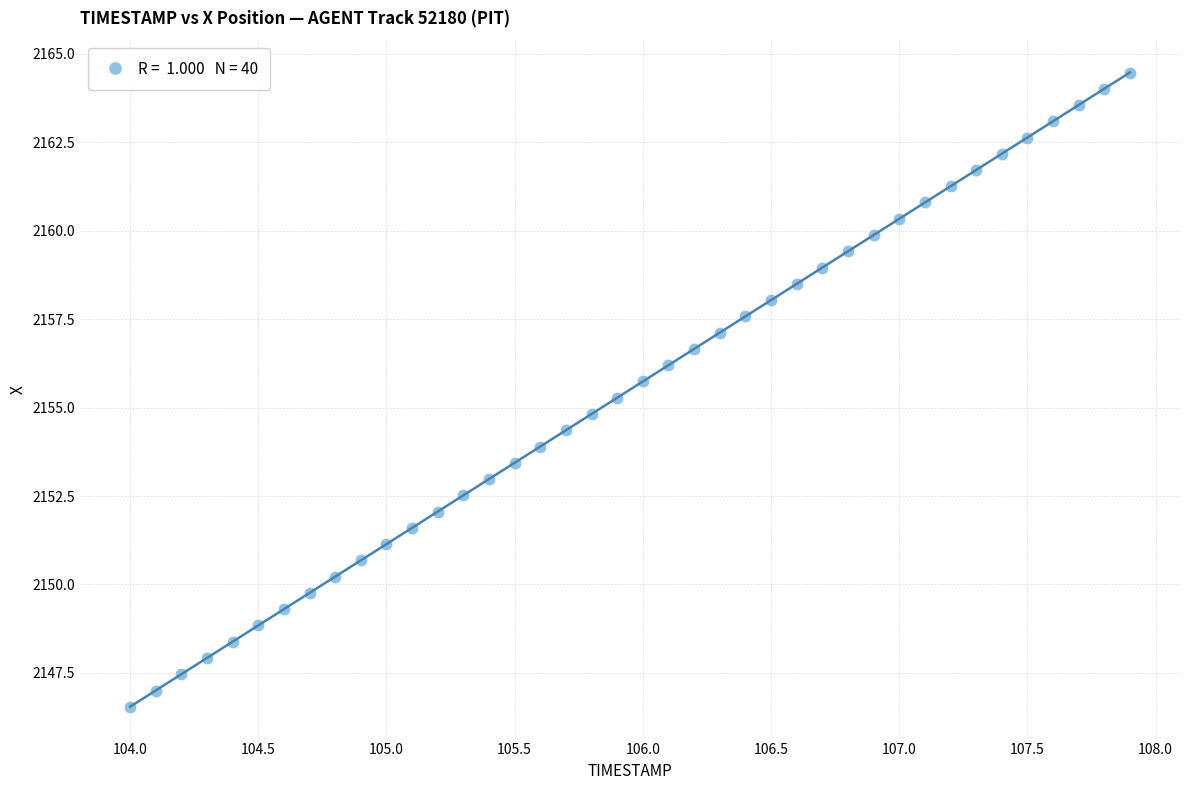

What is the range of X values (max minus min)?

3.9